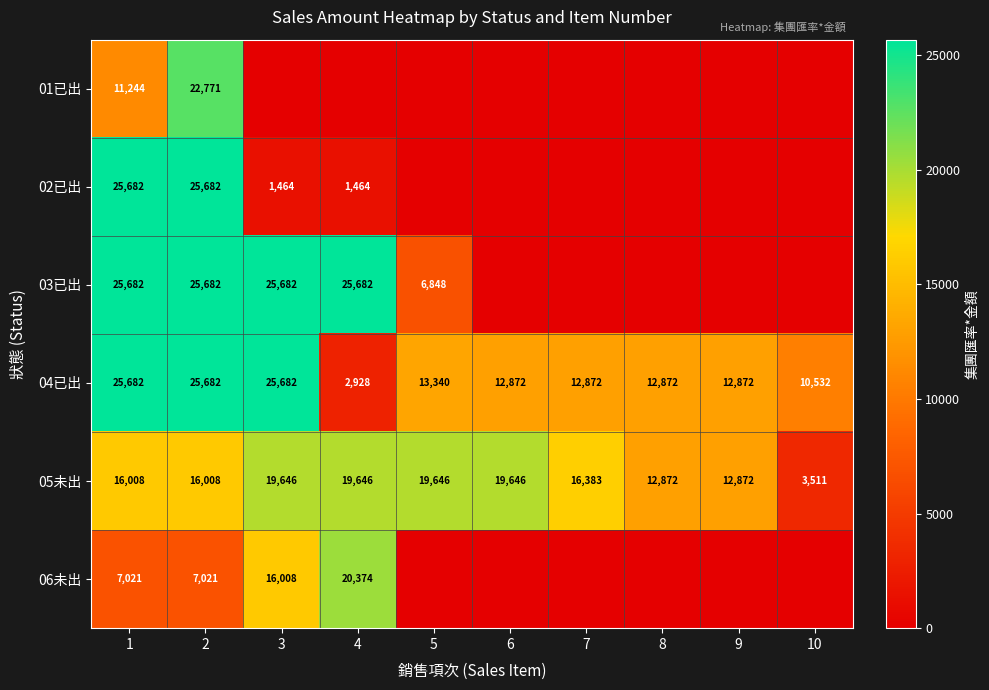

Where does the 05未出 series first go above 16383?

3